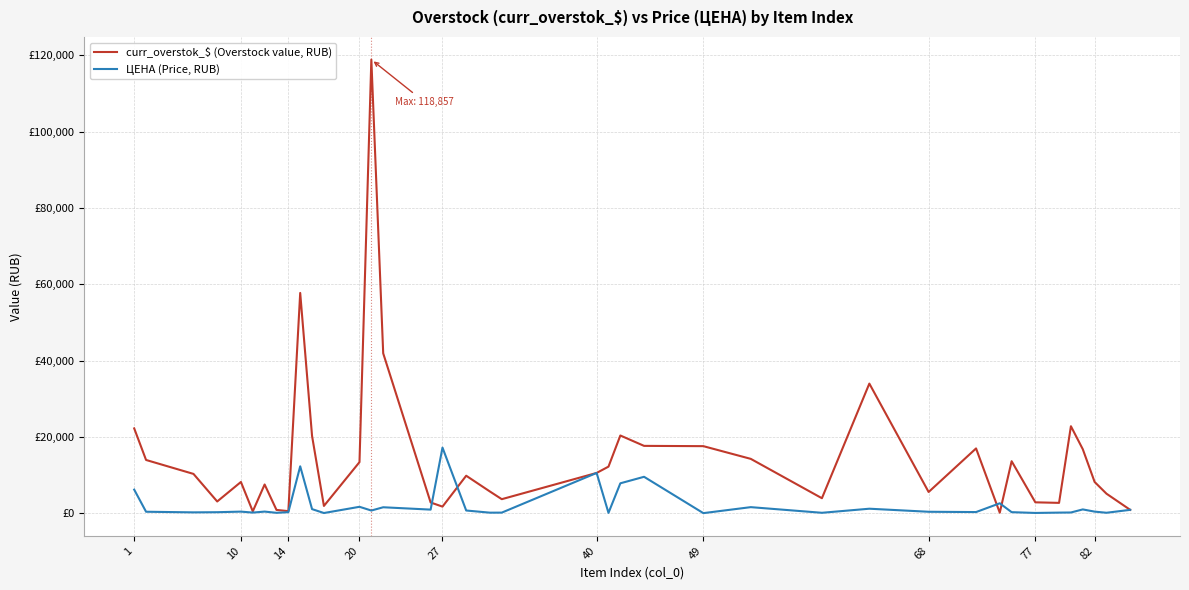

Does the chart display data point markers on the line(s)?

No